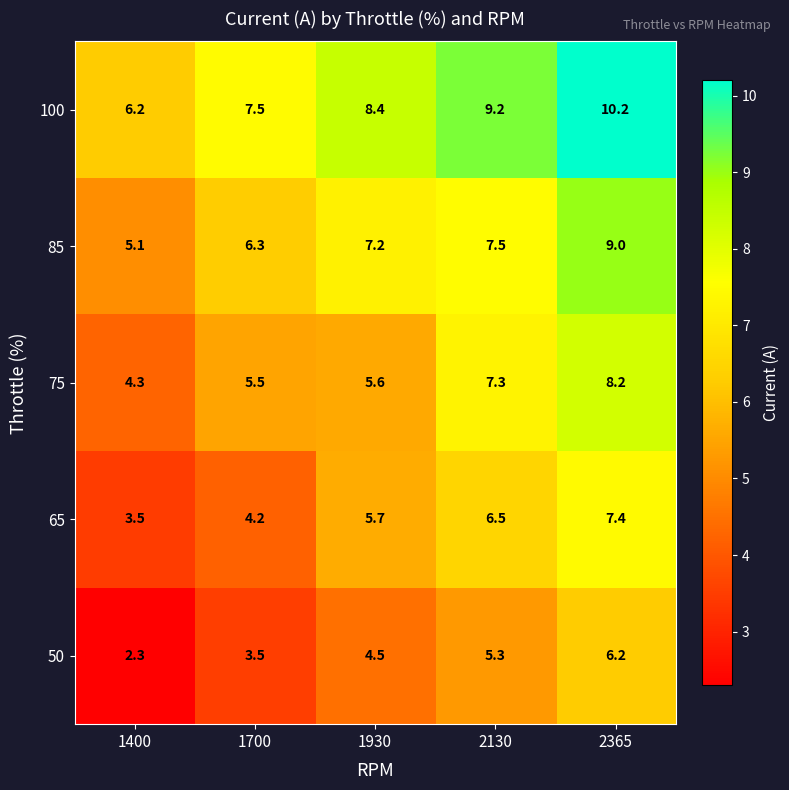

Reading left to right, list all the values displayed in this chart.

100: 6.2	7.5	8.4	9.2	10.2
85: 5.1	6.3	7.2	7.5	9.0
75: 4.3	5.5	5.6	7.3	8.2
65: 3.5	4.2	5.7	6.5	7.4
50: 2.3	3.5	4.5	5.3	6.2